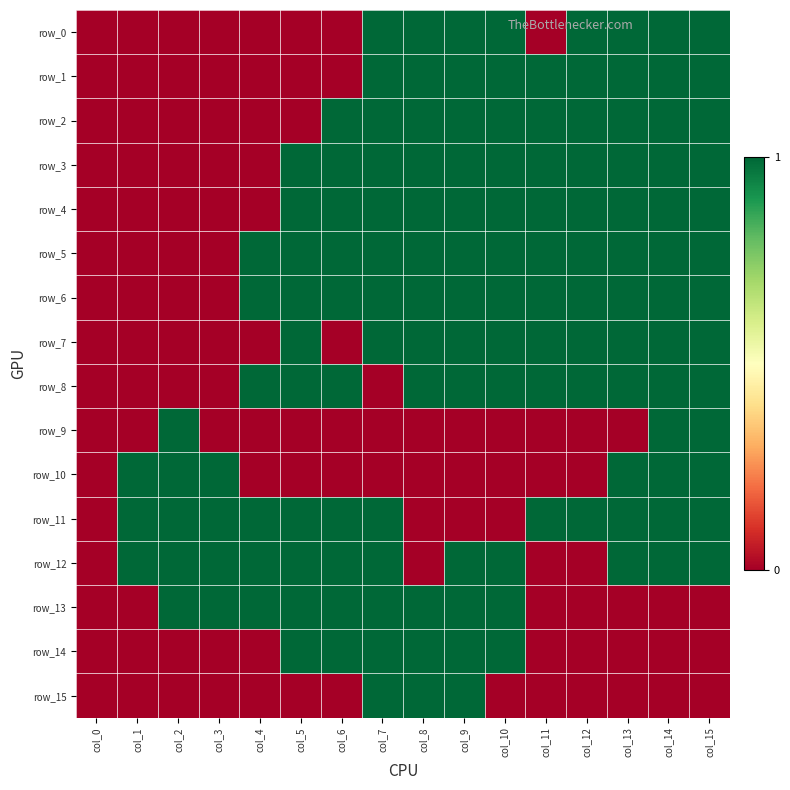

Reading left to right, what are all the values shown in this chart?

row_0: 0	0	0	0	0	0	0	1	1	1	1	0	1	1	1	1
row_1: 0	0	0	0	0	0	0	1	1	1	1	1	1	1	1	1
row_2: 0	0	0	0	0	0	1	1	1	1	1	1	1	1	1	1
row_3: 0	0	0	0	0	1	1	1	1	1	1	1	1	1	1	1
row_4: 0	0	0	0	0	1	1	1	1	1	1	1	1	1	1	1
row_5: 0	0	0	0	1	1	1	1	1	1	1	1	1	1	1	1
row_6: 0	0	0	0	1	1	1	1	1	1	1	1	1	1	1	1
row_7: 0	0	0	0	0	1	0	1	1	1	1	1	1	1	1	1
row_8: 0	0	0	0	1	1	1	0	1	1	1	1	1	1	1	1
row_9: 0	0	1	0	0	0	0	0	0	0	0	0	0	0	1	1
row_10: 0	1	1	1	0	0	0	0	0	0	0	0	0	1	1	1
row_11: 0	1	1	1	1	1	1	1	0	0	0	1	1	1	1	1
row_12: 0	1	1	1	1	1	1	1	0	1	1	0	0	1	1	1
row_13: 0	0	1	1	1	1	1	1	1	1	1	0	0	0	0	0
row_14: 0	0	0	0	0	1	1	1	1	1	1	0	0	0	0	0
row_15: 0	0	0	0	0	0	0	1	1	1	0	0	0	0	0	0